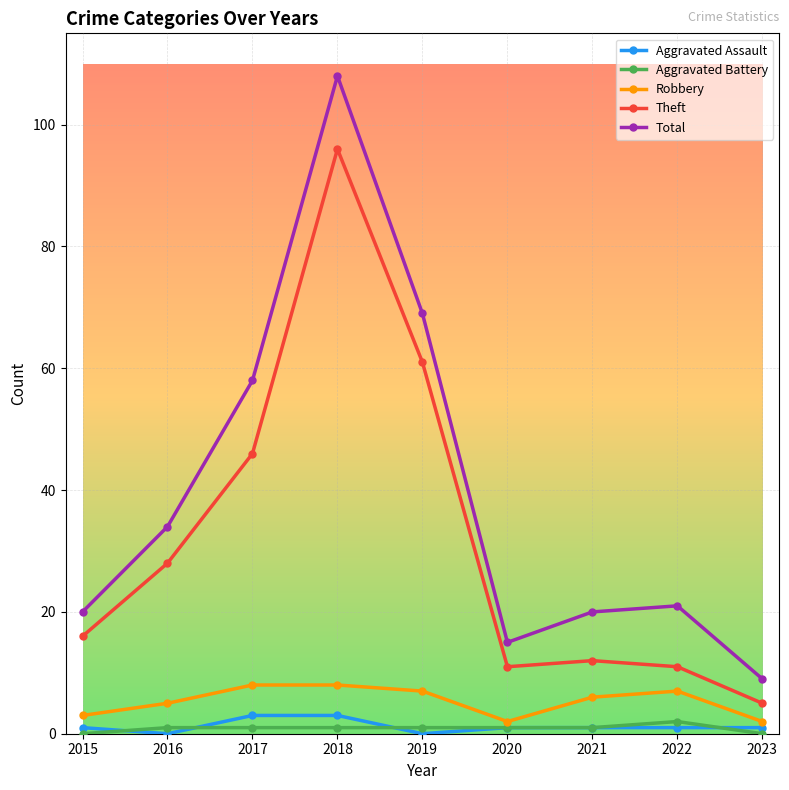

Which series changed the most between 2017 and 2019?

Theft